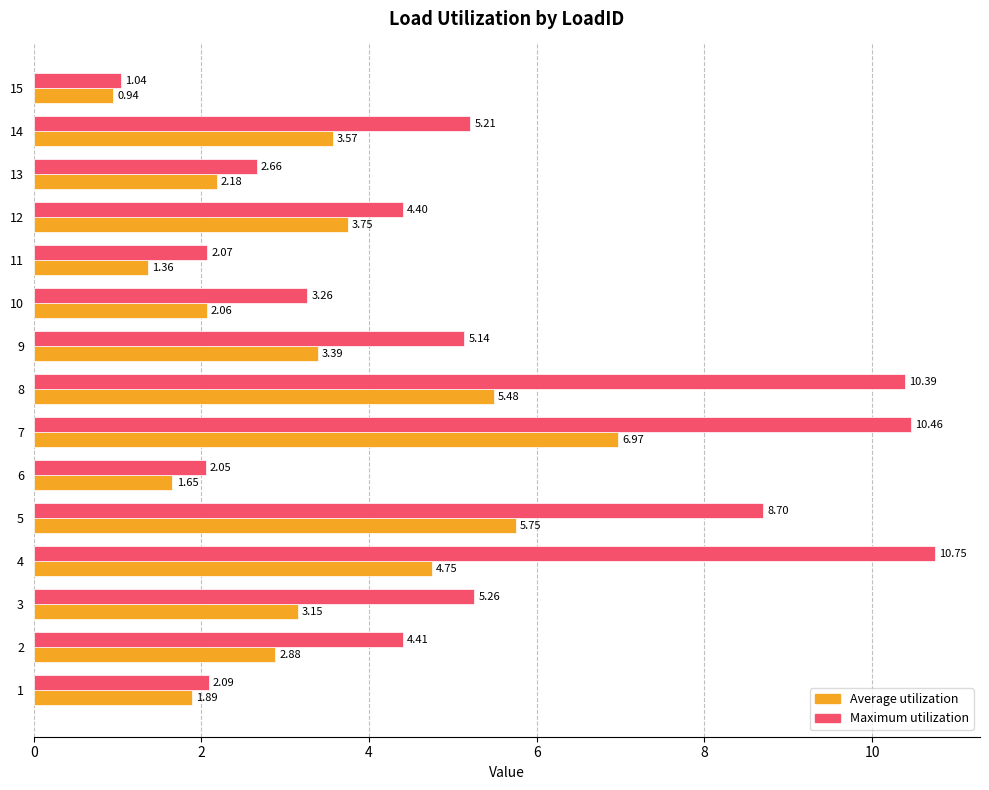

At how many categories does at least one series exceed 1?

15